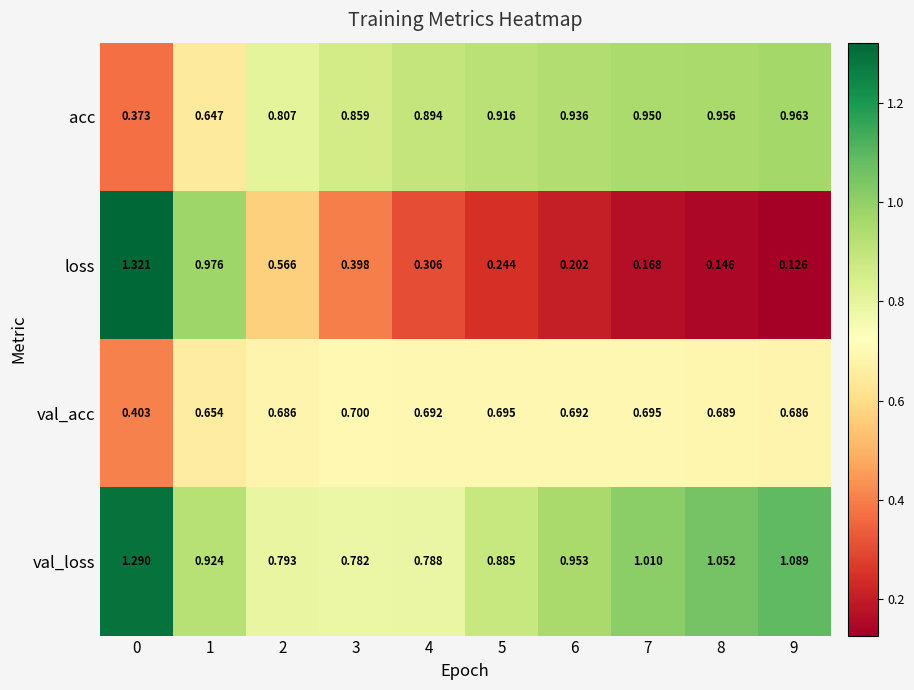

What is the minimum value for acc?

0.4